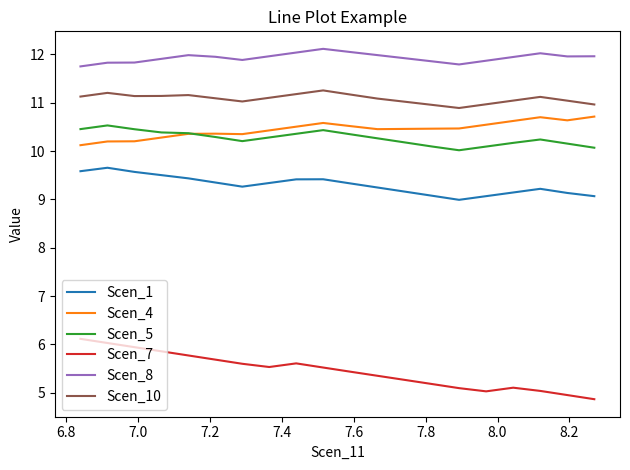

True or false: Scen_1 and Scen_8 cross at least once.

False